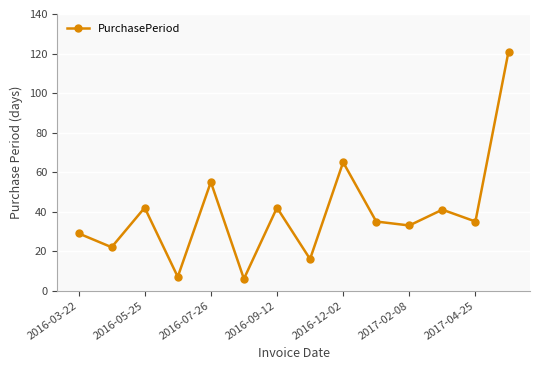

Does the chart have visible grid lines?

Yes